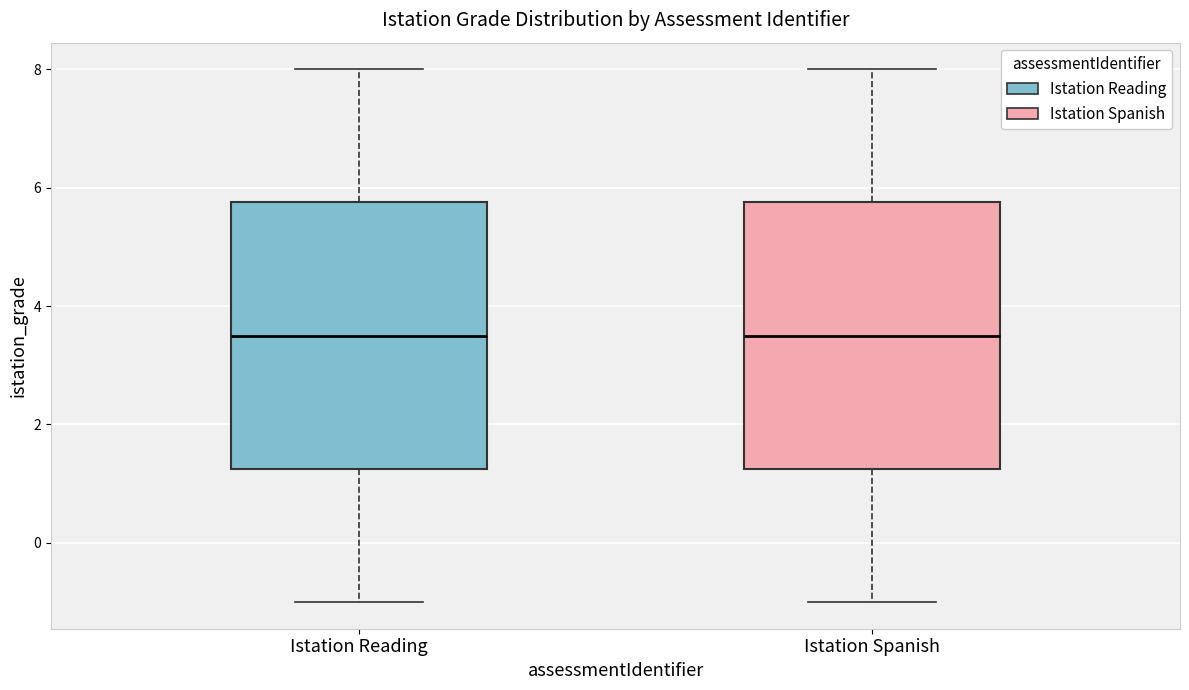

Reading left to right, read every box against the y-axis: the position of its median line, the range the box covers, and the ends of its whiskers. The values are not printed on the chart, so give them approximately, as read against the axis.

Istation Reading: median 3.6, box 1.2 to 5.8, whiskers -1.0 to 8.0
Istation Spanish: median 3.6, box 1.2 to 5.8, whiskers -1.0 to 8.0